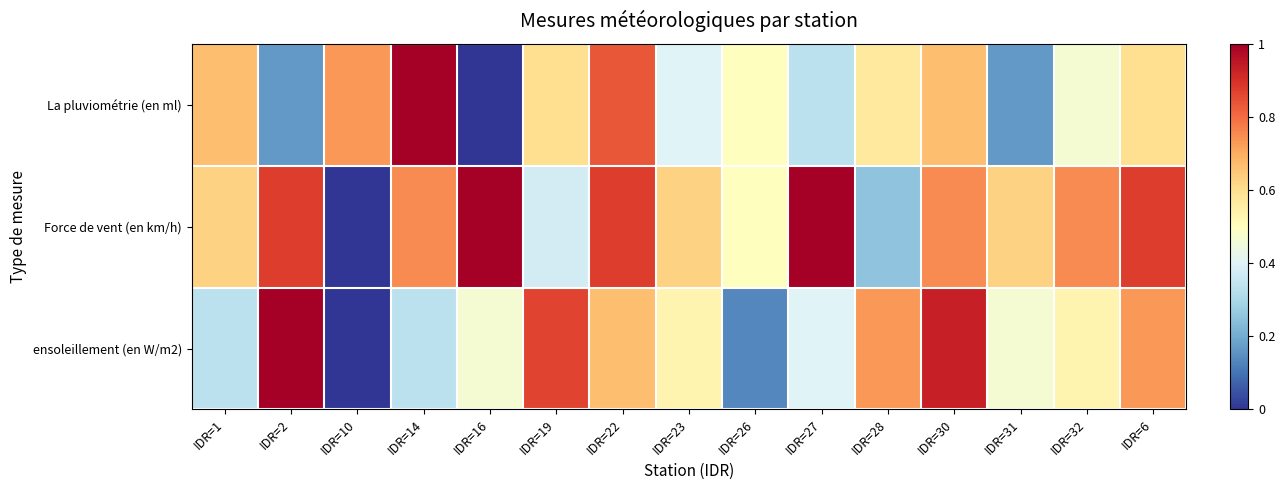

Between IDR=22 and IDR=32, which is larger?

IDR=22